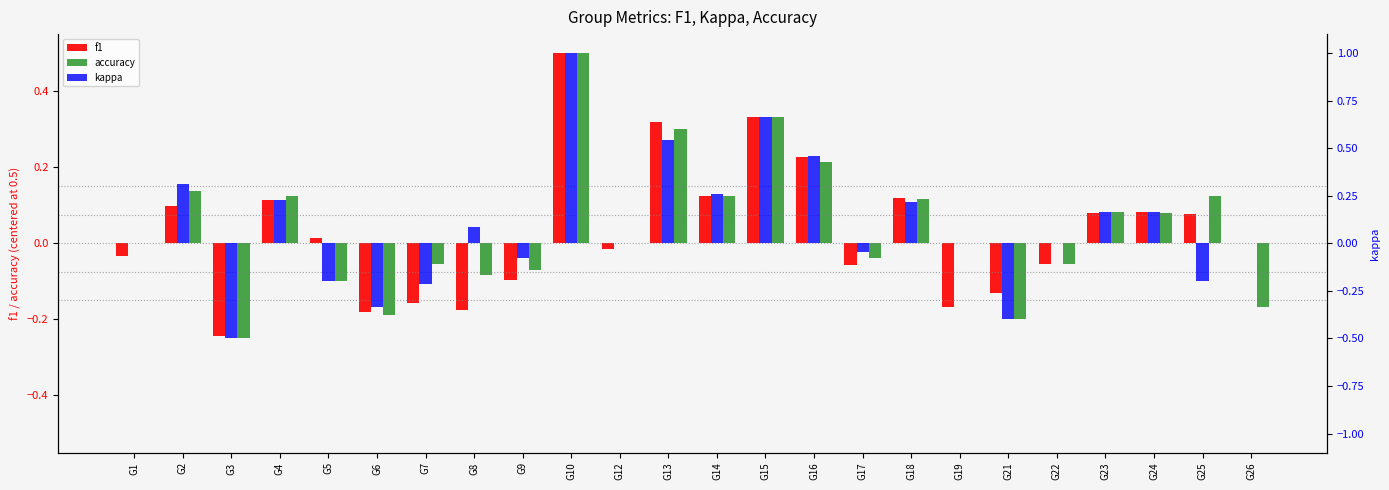

Reading left to right, list all the values displayed in this chart.

f1: -0.0	0.1	-0.2	0.1	0.0	-0.2	-0.2	-0.2	-0.1	0.5	-0.0	0.3	0.1	0.3	0.2	-0.1	0.1	-0.2	-0.1	-0.1	0.1	0.1	0.1	0.0
accuracy: 0.0	0.1	-0.2	0.1	-0.1	-0.2	-0.1	-0.1	-0.1	0.5	0.0	0.3	0.1	0.3	0.2	-0.0	0.1	0.0	-0.2	-0.1	0.1	0.1	0.1	-0.2
kappa: 0.0	0.3	-0.5	0.2	-0.2	-0.3	-0.2	0.1	-0.1	1.0	0.0	0.5	0.3	0.7	0.5	-0.0	0.2	0.0	-0.4	0.0	0.2	0.2	-0.2	0.0